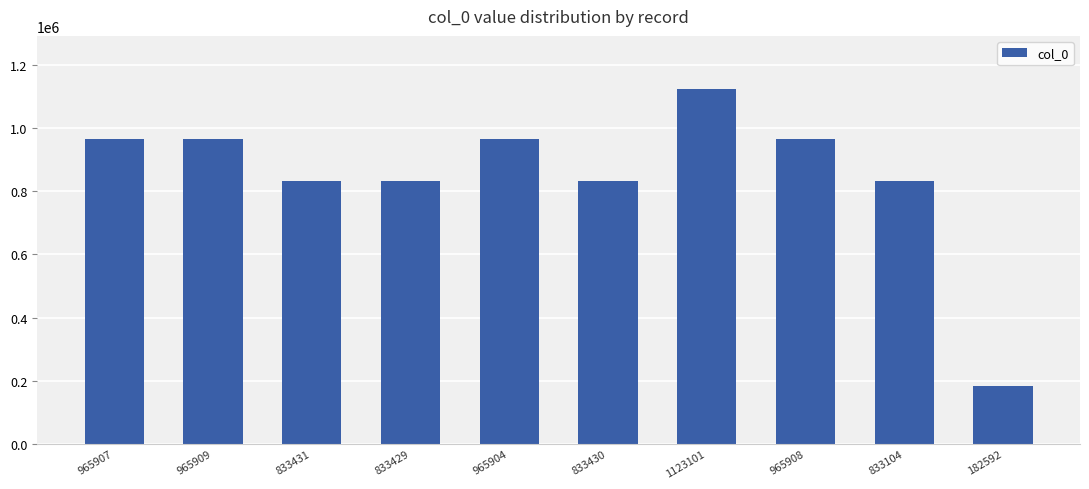

What is the sum of the values at 965907 and 833104?

1799011